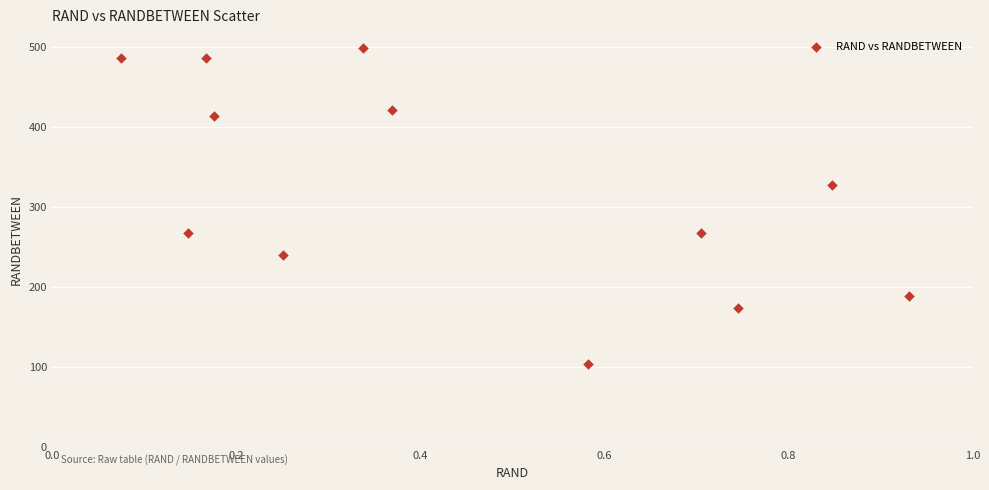

What Y value in the scatter plot is closest to 301?

327